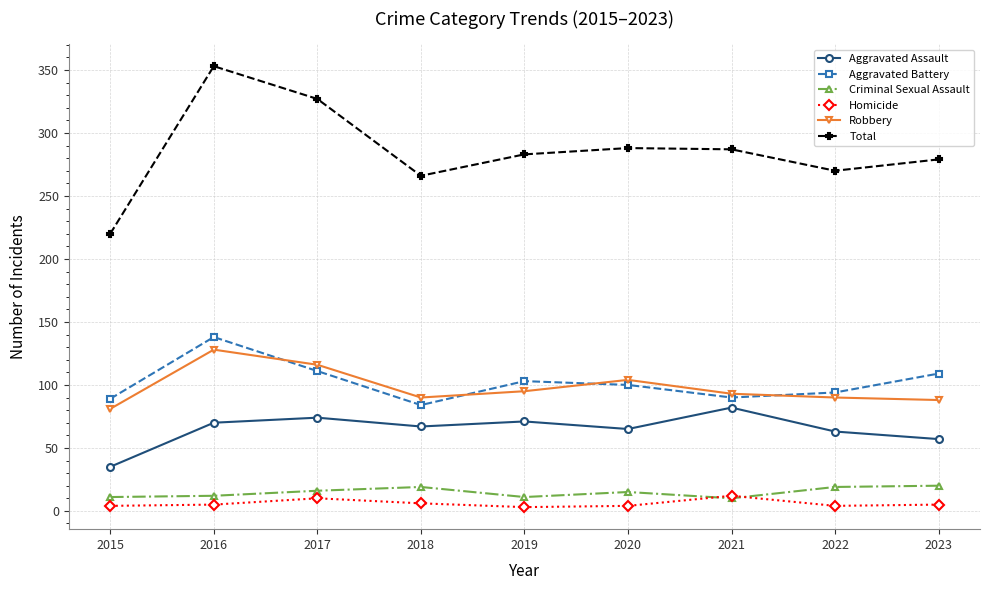

Between 2015 and 2016, which series saw the biggest shift?

Total